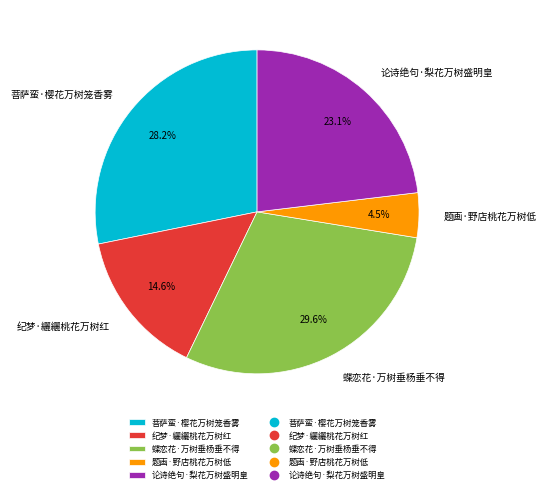

Combined, do 蝶恋花·万树垂杨垂不得 and 菩萨蛮·樱花万树笼香雾 account for over 50%?

Yes